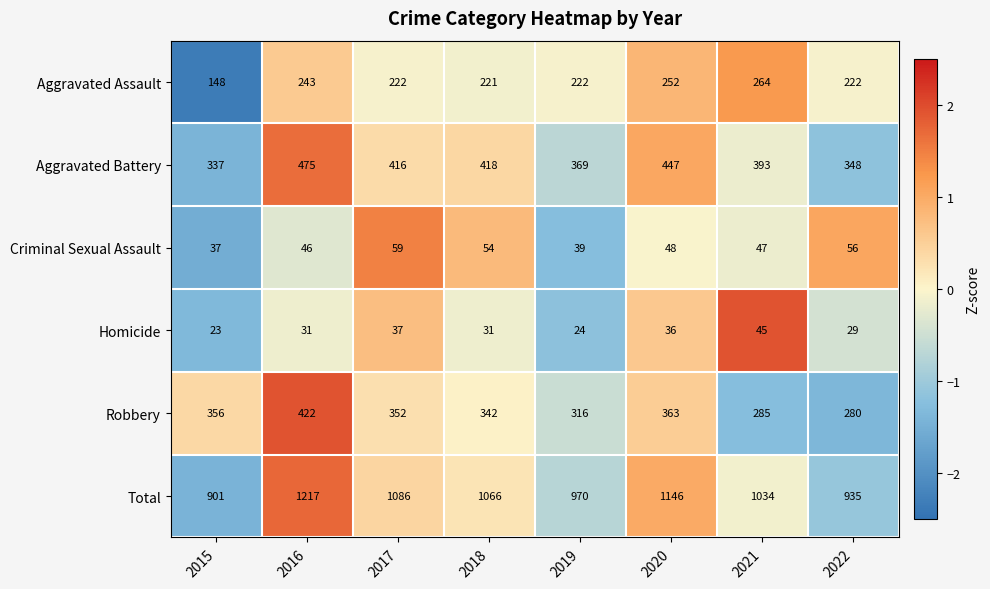

How many distinct data groups are displayed?

6